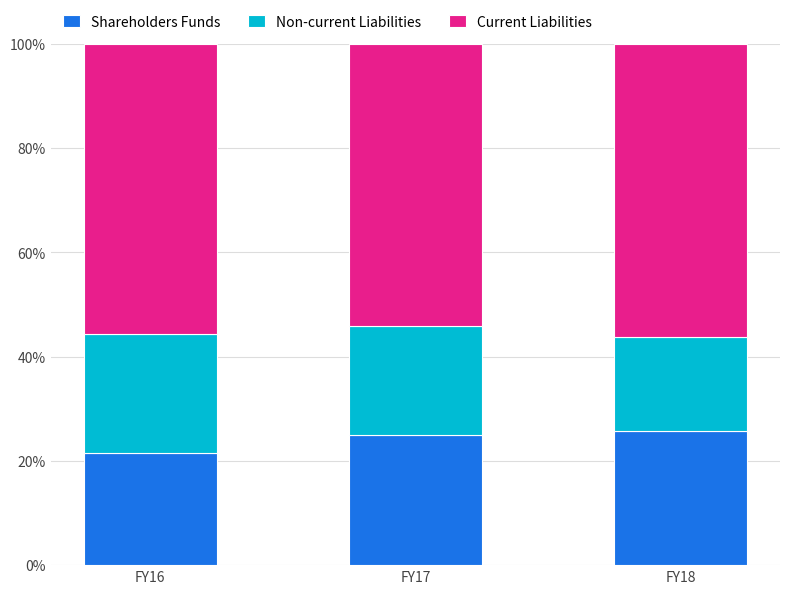

What is the total value across all series at FY18?

100.0